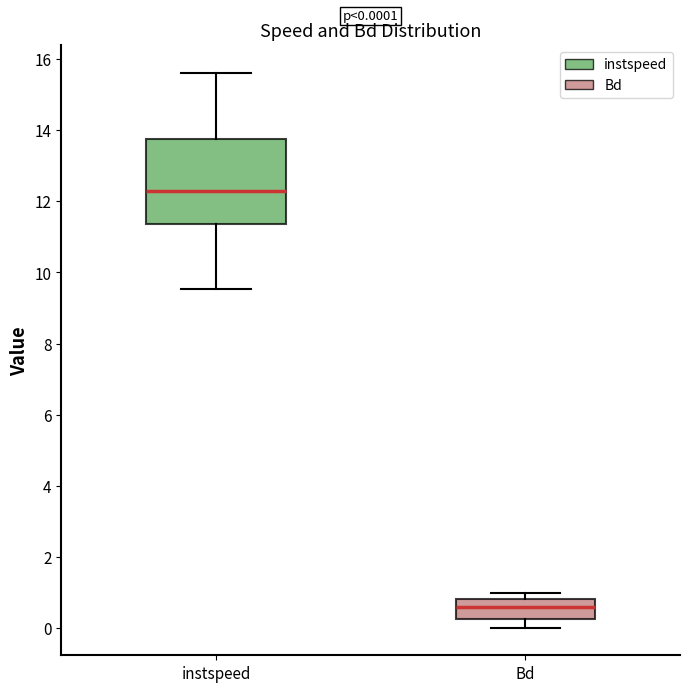

Comparing the boxes themselves (not the whiskers), which one is the tallest?

instspeed